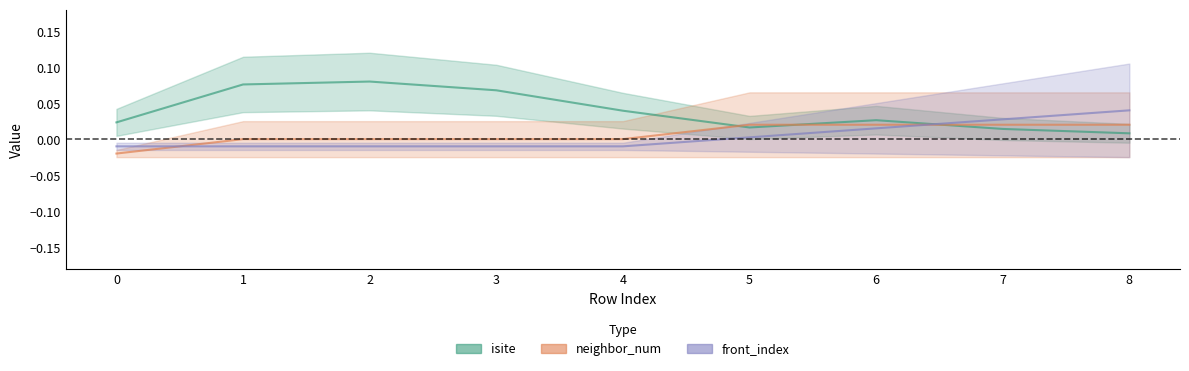

Which series ends up on top after the final intersection of isite and neighbor_num?

neighbor_num